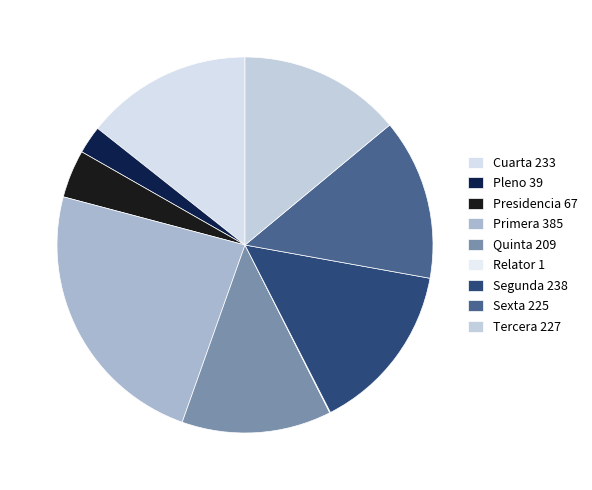

Is there any slice that represents more than half of the pie?

No